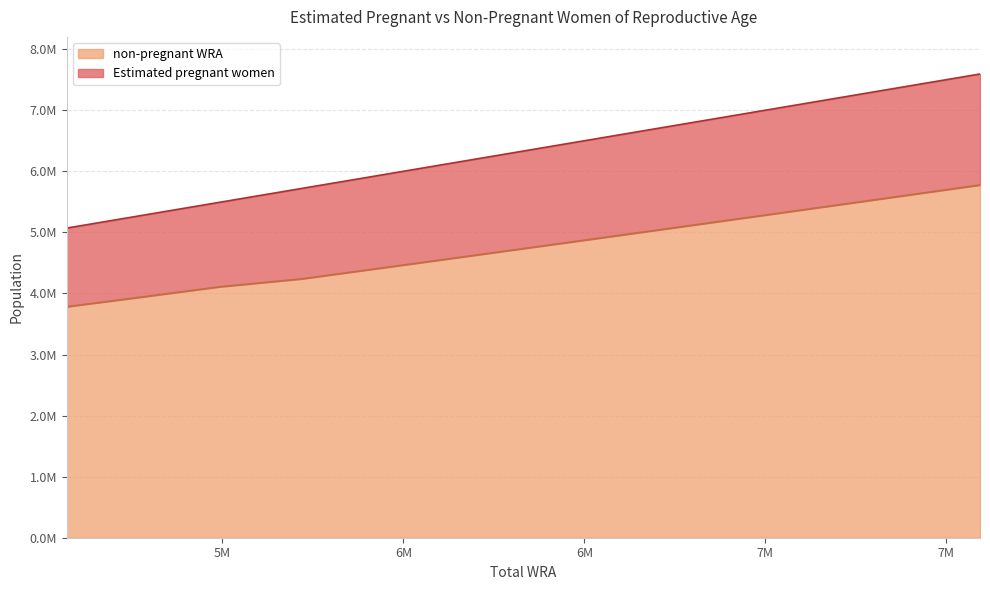

Does the chart display data point markers on the line(s)?

No